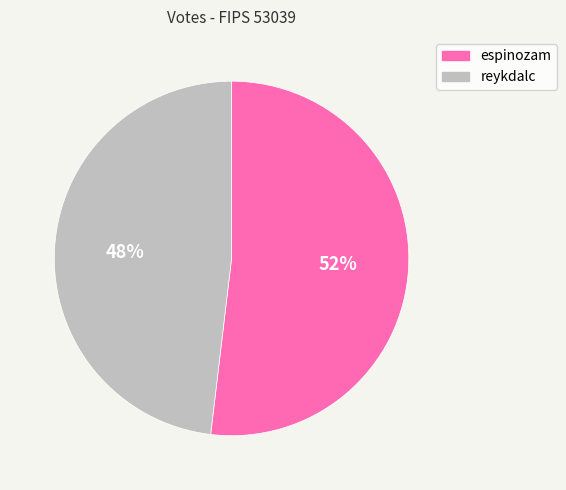

What is the smallest slice in the pie chart?

reykdalc